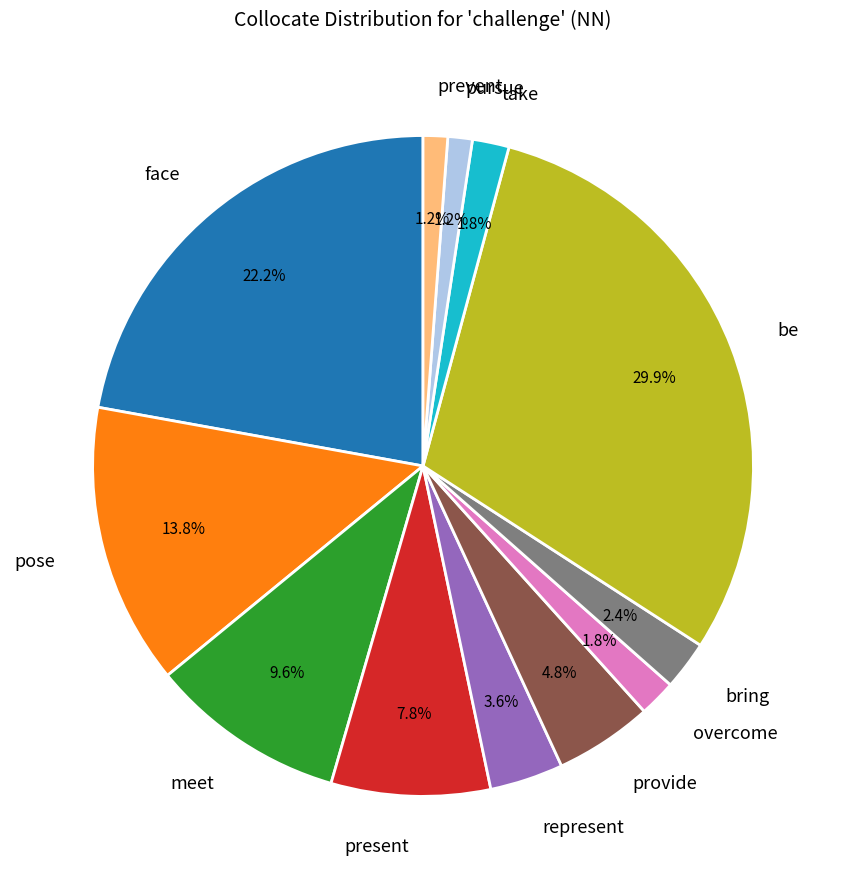

Is it true that be is 30% of the pie?

True